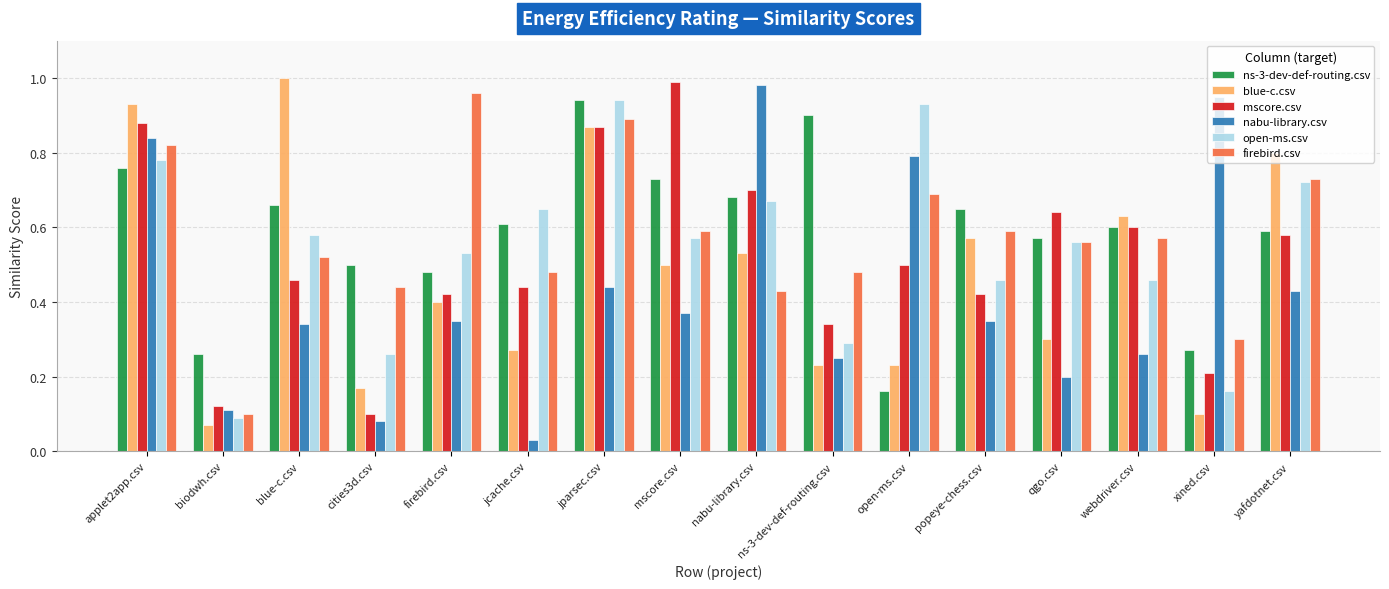

Which series has the largest total across all categories?

ns-3-dev-def-routing.csv